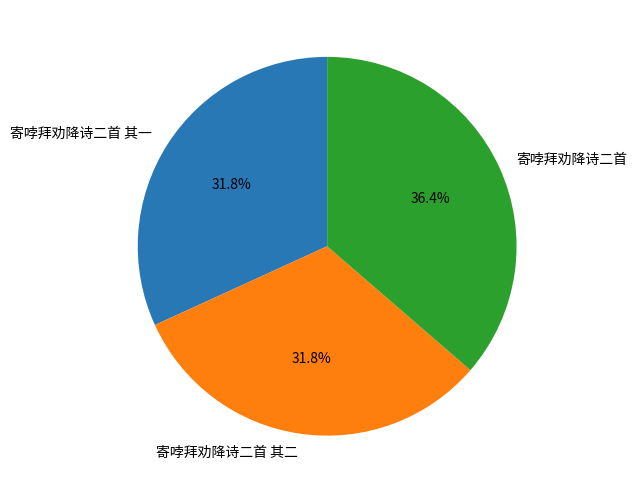

Is there a majority slice in this chart?

No